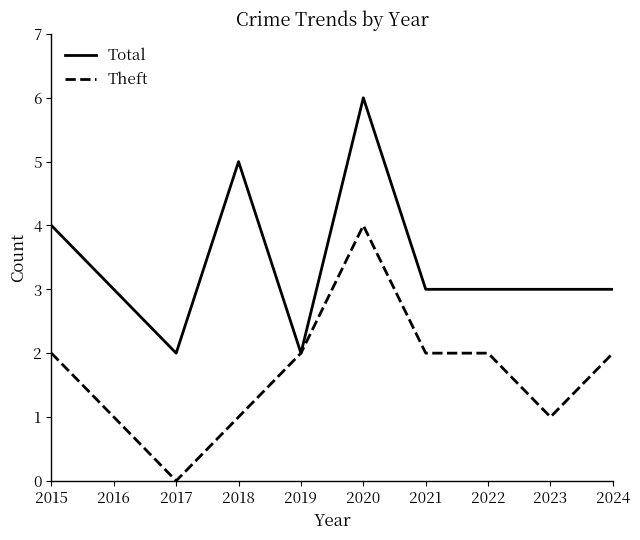

True or false: Total has a value of 5 at 2018.

True